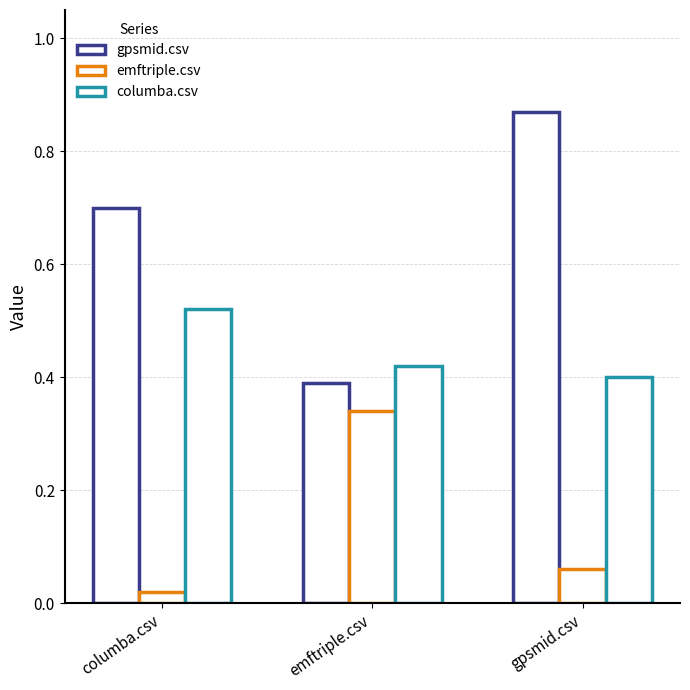

Is it true that gpsmid.csv equals 0.9 at columba.csv?

False